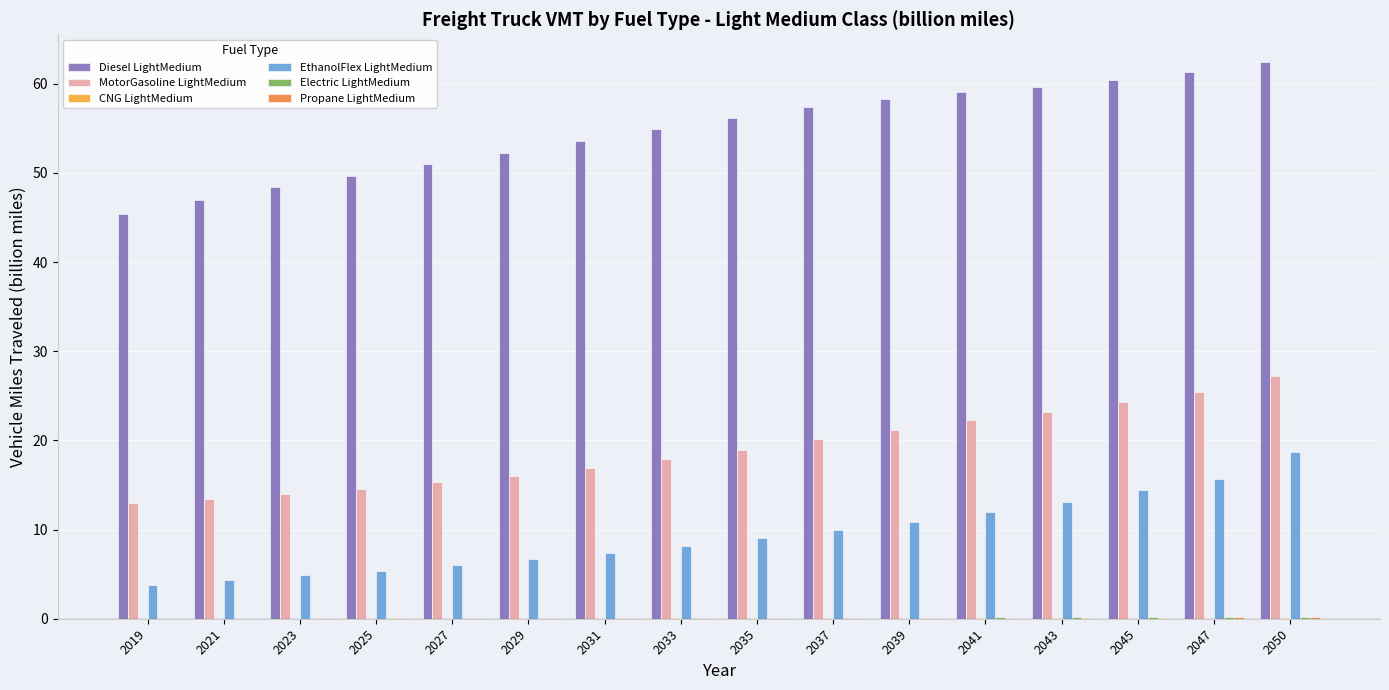

Which series has the largest total across all categories?

Diesel LightMedium